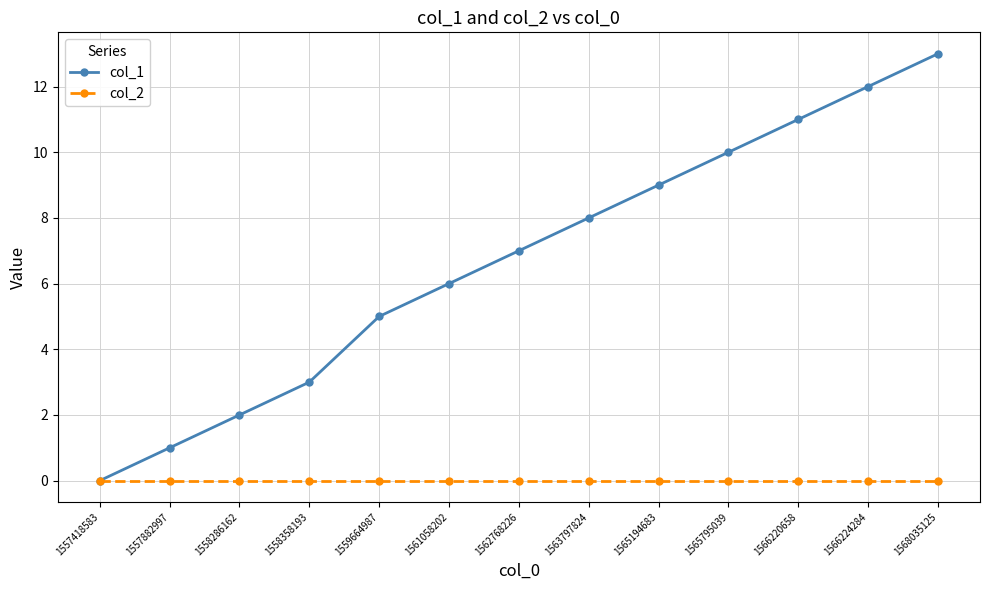

List the series in order of their overall mean, highest first.

col_1, col_2